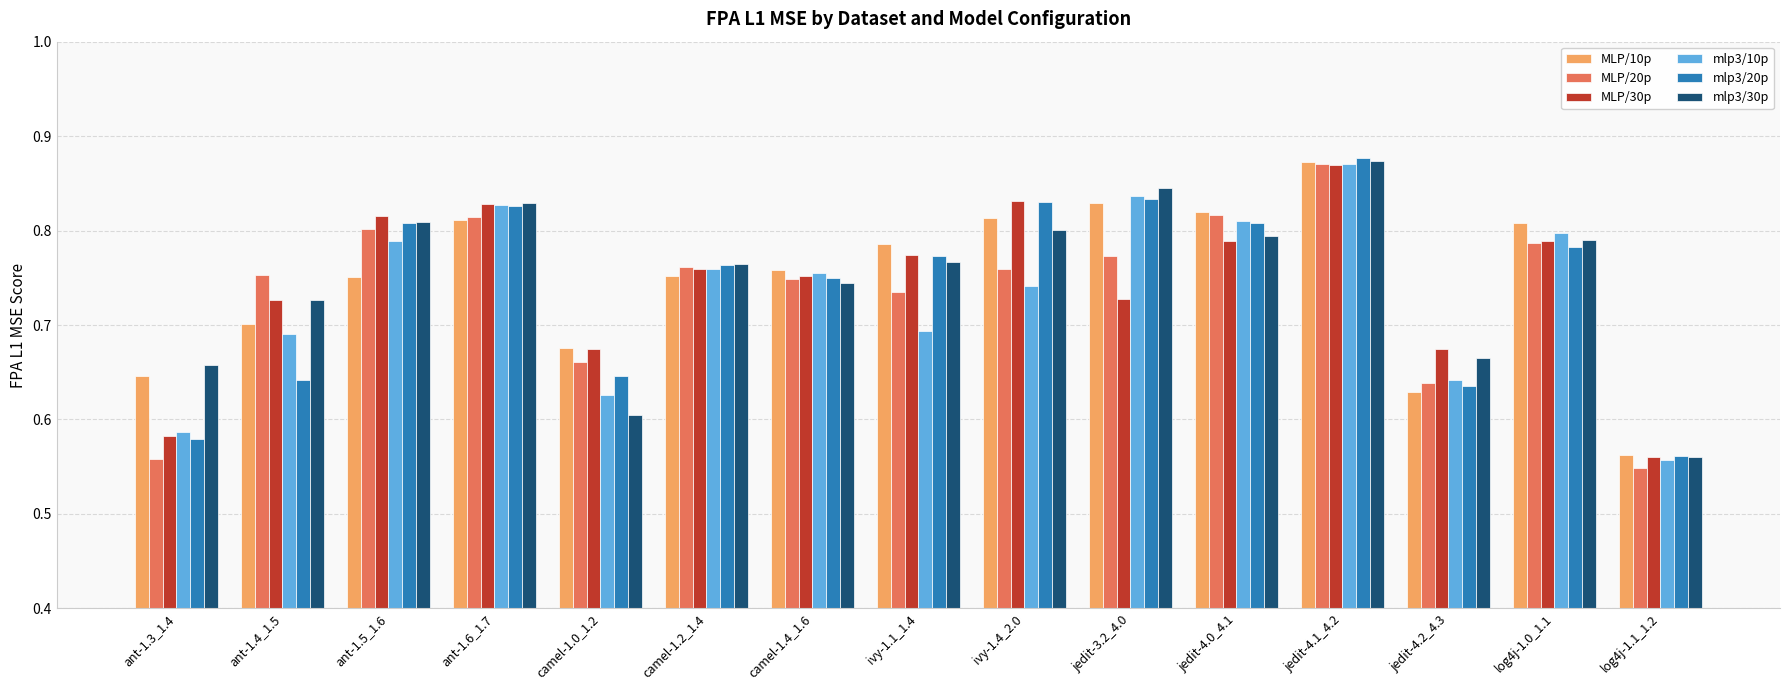

What is the sum of all MLP/30p values?

11.2